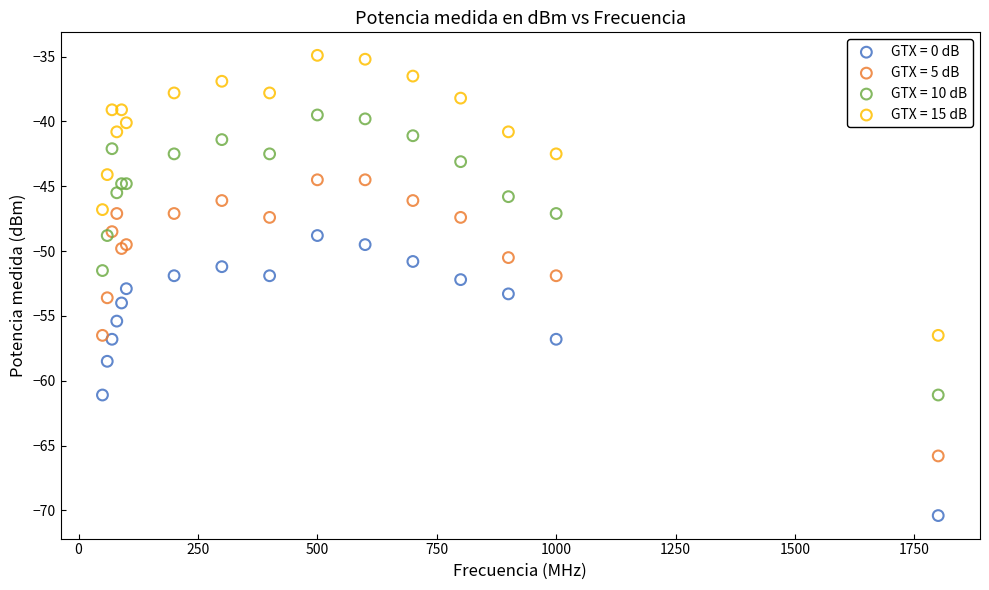

What is the X range (max minus min) for the scatter plot?

1750.0